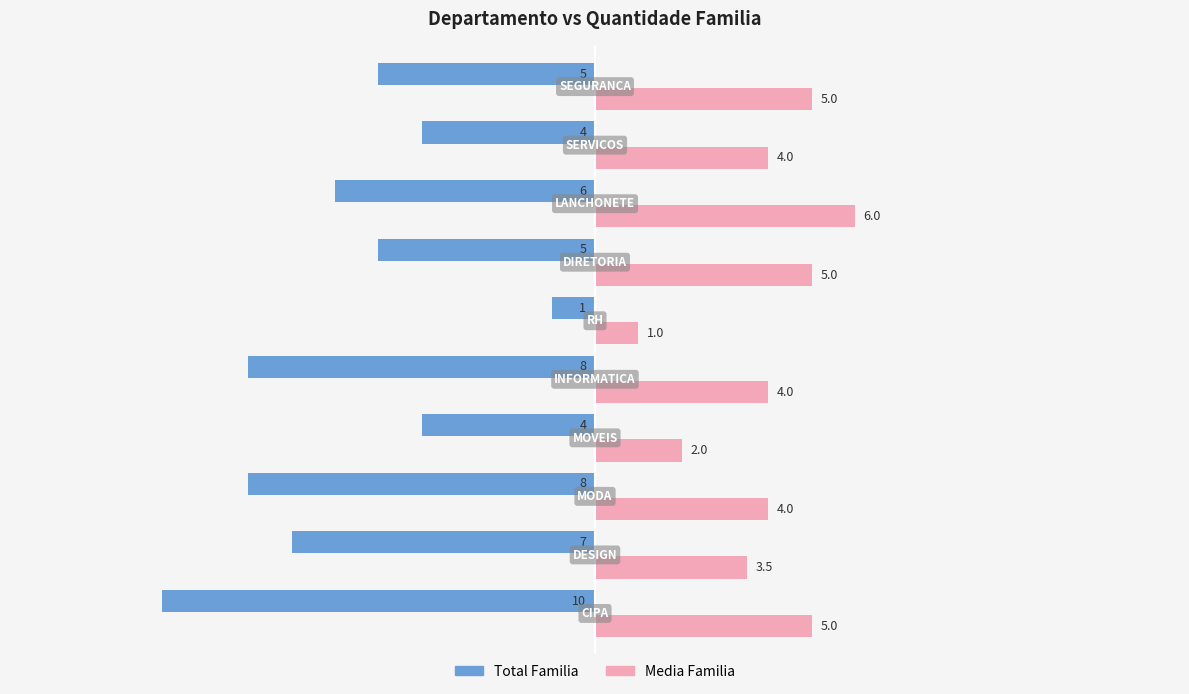

Count the Media Familia values in the range 3 to 5.

7